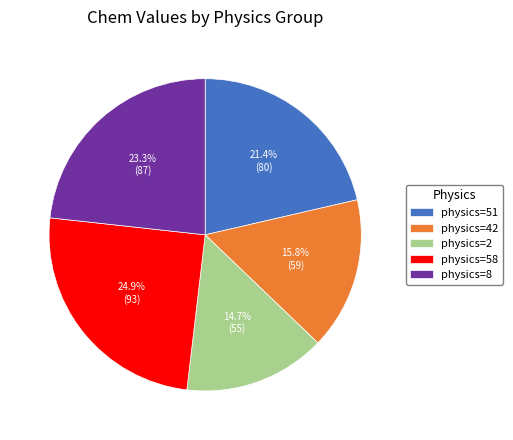

Is there a majority slice in this chart?

No